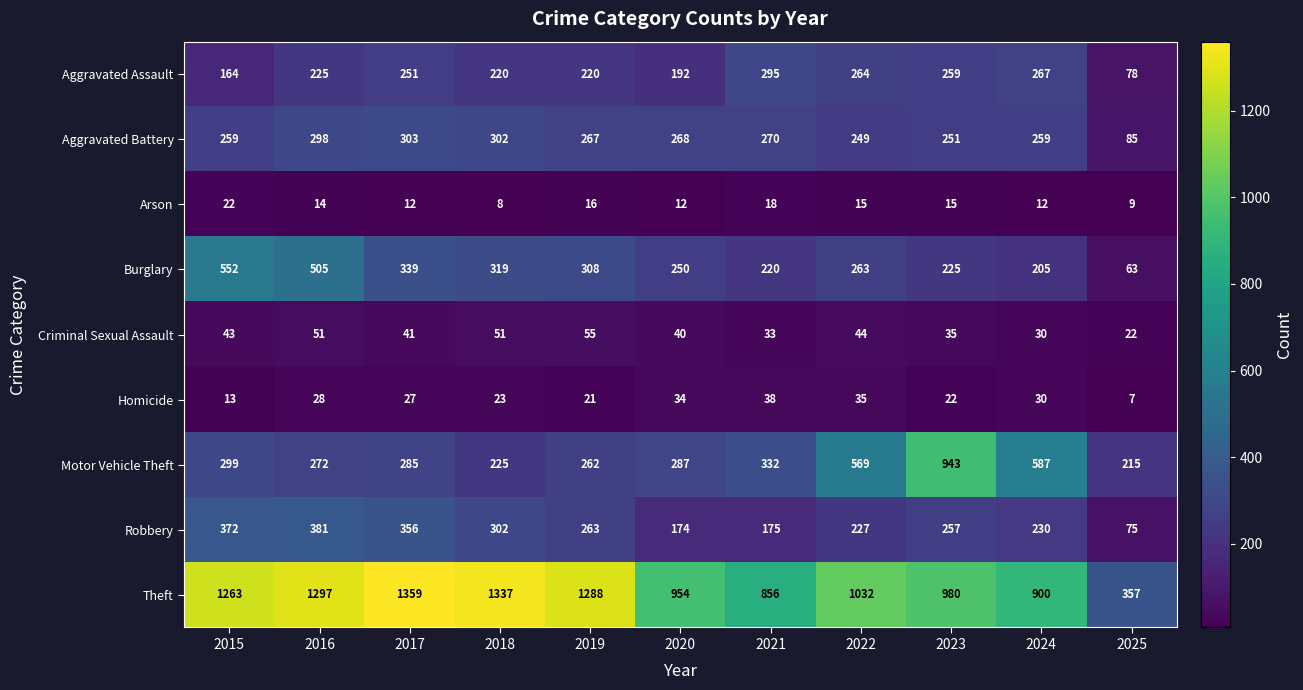

The value of Criminal Sexual Assault at 2020 is 28. True or false?

False